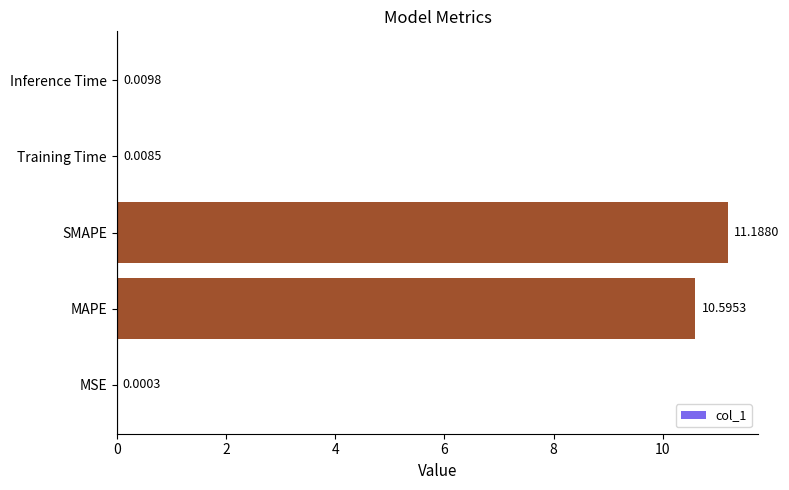

What is the change in value from MSE to SMAPE?

+11.2